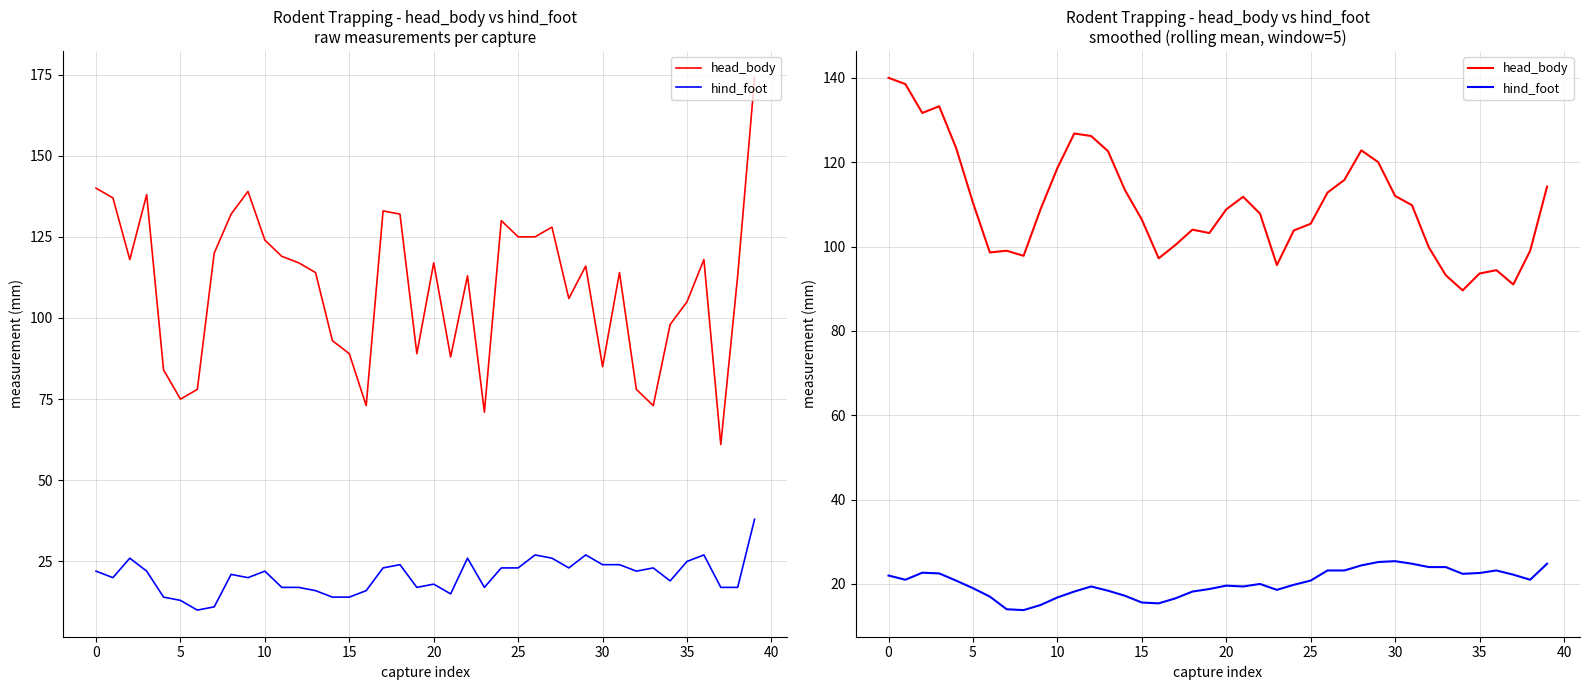

List the series in order of their overall mean, highest first.

head_body, hind_foot